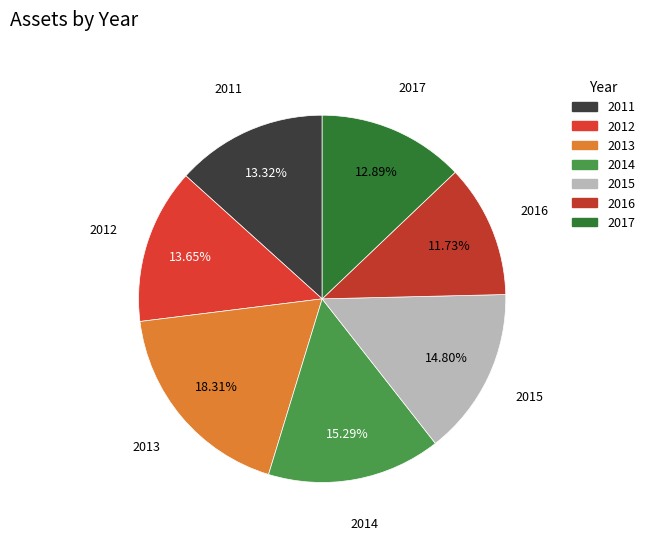

What is the largest slice in the pie chart?

2013